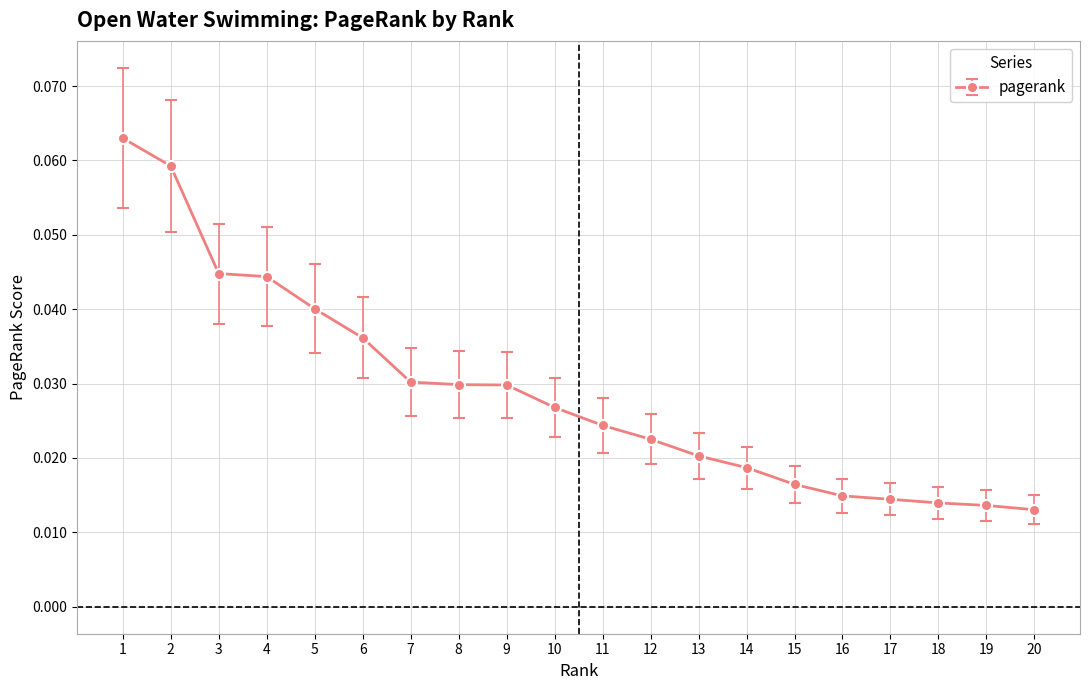

Between 9 and 17, which is larger?

9